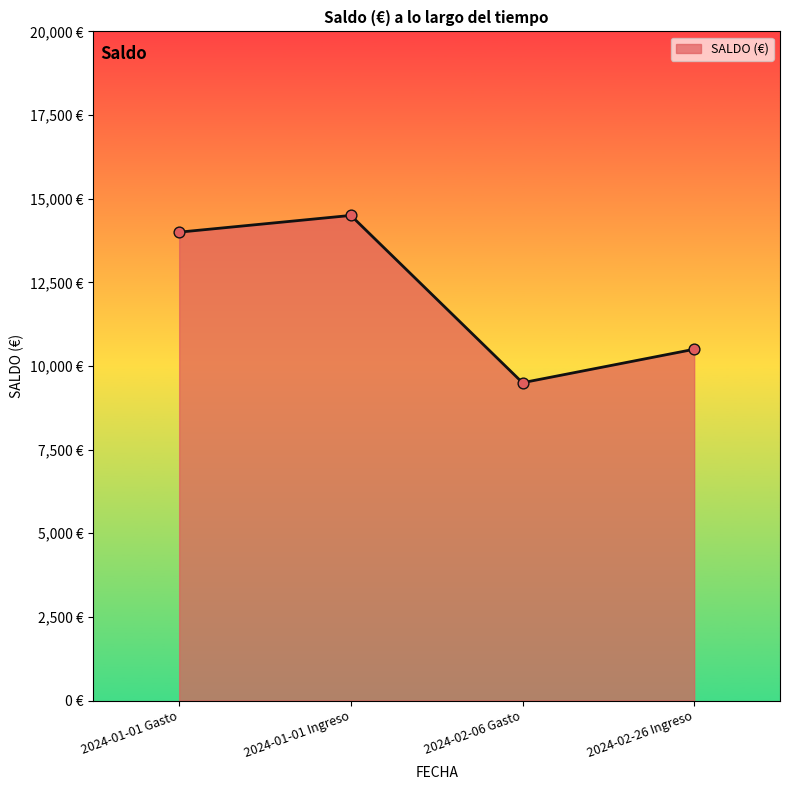

Which has a higher value, 2024-01-01 Gasto or 2024-02-26 Ingreso?

2024-01-01 Gasto